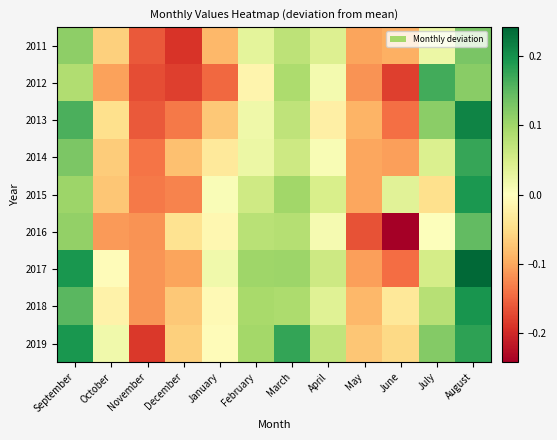

Reading right to left, transcribe all the data shown in this chart.

2011: August=0.1	July=0.0	June=-0.1	May=-0.1	April=0.0	March=0.1	February=0.0	January=-0.1	December=-0.2	November=-0.2	October=-0.1	September=0.1
2012: August=0.1	July=0.2	June=-0.2	May=-0.1	April=0.0	March=0.1	February=-0.0	January=-0.1	December=-0.2	November=-0.2	October=-0.1	September=0.1
2013: August=0.2	July=0.1	June=-0.1	May=-0.1	April=-0.0	March=0.1	February=0.0	January=-0.1	December=-0.1	November=-0.2	October=-0.0	September=0.2
2014: August=0.2	July=0.0	June=-0.1	May=-0.1	April=0.0	March=0.1	February=0.0	January=-0.0	December=-0.1	November=-0.1	October=-0.1	September=0.1
2015: August=0.2	July=-0.0	June=0.0	May=-0.1	April=0.0	March=0.1	February=0.1	January=0.0	December=-0.1	November=-0.1	October=-0.1	September=0.1
2016: August=0.1	July=0.0	June=-0.2	May=-0.2	April=0.0	March=0.1	February=0.1	January=-0.0	December=-0.0	November=-0.1	October=-0.1	September=0.1
2017: August=0.2	July=0.1	June=-0.1	May=-0.1	April=0.1	March=0.1	February=0.1	January=0.0	December=-0.1	November=-0.1	October=-0.0	September=0.2
2018: August=0.2	July=0.1	June=-0.0	May=-0.1	April=0.0	March=0.1	February=0.1	January=-0.0	December=-0.1	November=-0.1	October=-0.0	September=0.2
2019: August=0.2	July=0.1	June=-0.1	May=-0.1	April=0.1	March=0.2	February=0.1	January=-0.0	December=-0.1	November=-0.2	October=0.0	September=0.2